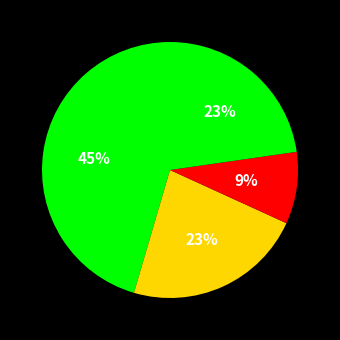

Count the number of slices in the pie.

4